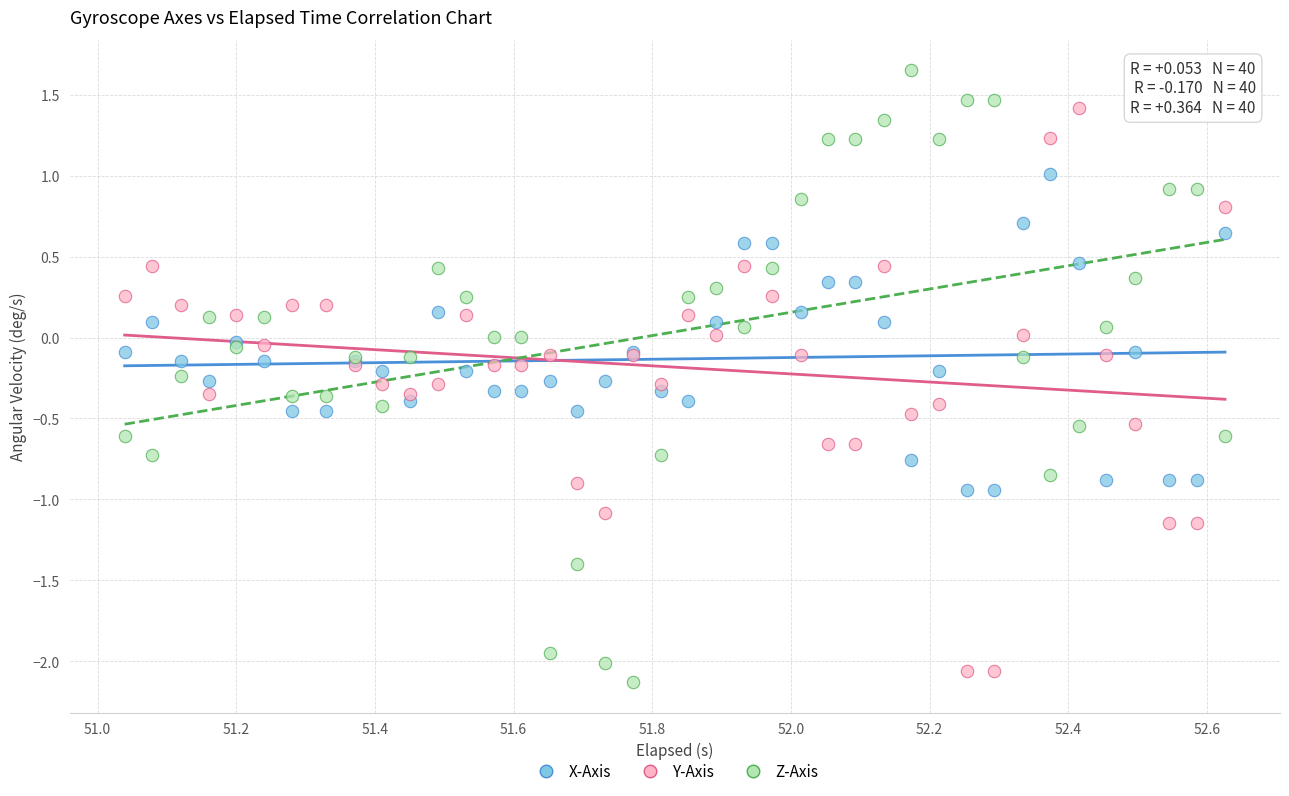

Which series contains the highest Y value?

Z-Axis